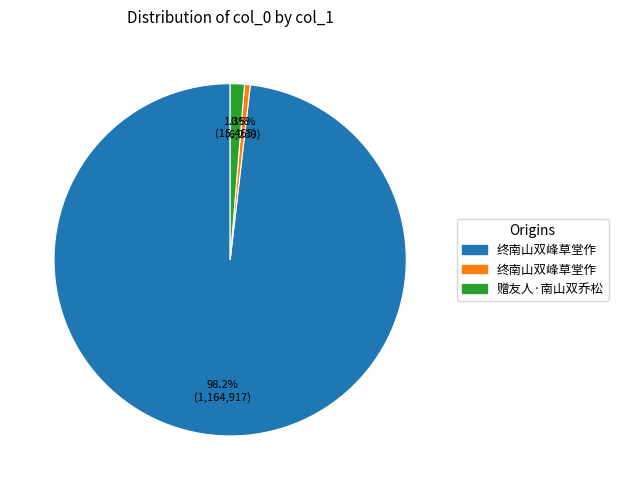

Is there a majority slice in this chart?

Yes